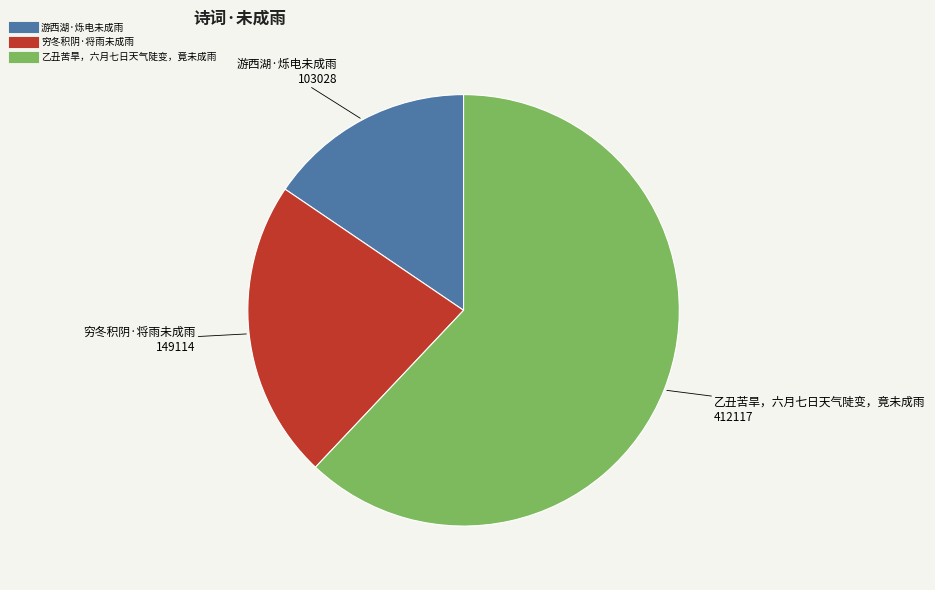

True or false: 穷冬积阴·将雨未成雨 accounts for 36% of the total.

False